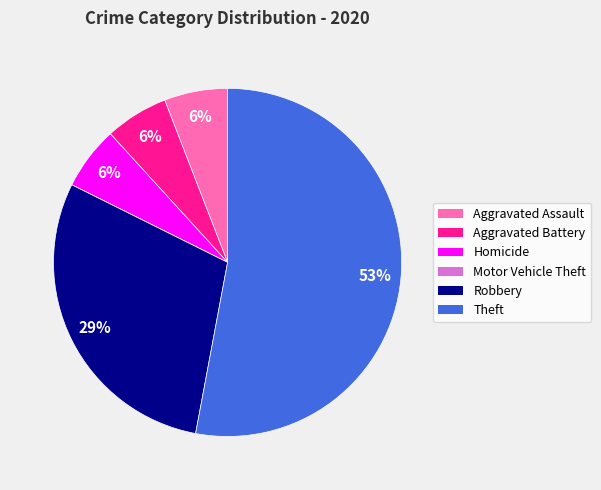

To the nearest percent, what is the average slice percentage?

17%